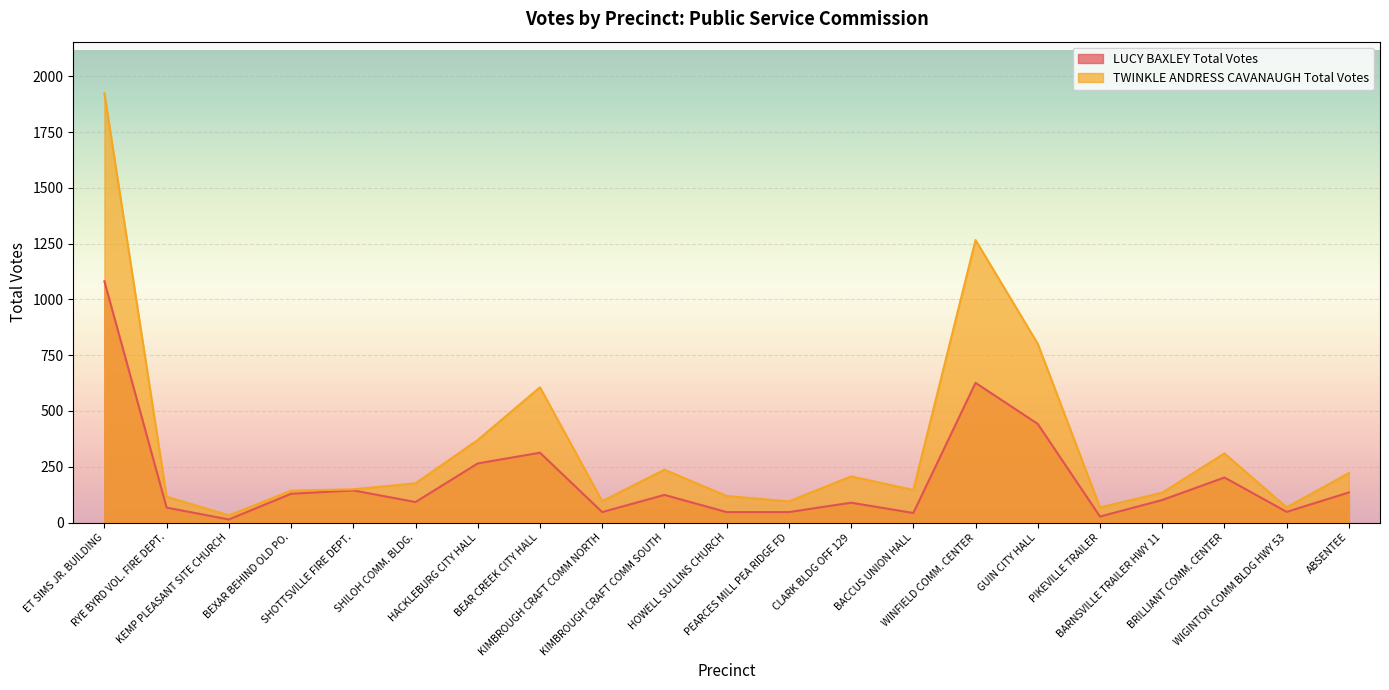

Reading right to left, extract all data points from this chart.

LUCY BAXLEY Total Votes: 135	48	202	101	27	442	626	43	89	47	47	124	47	313	265	92	144	129	14	67	1081
TWINKLE ANDRESS CAVANAUGH Total Votes: 222	68	310	134	68	801	1266	146	207	95	119	237	96	606	370	176	149	143	32	116	1924